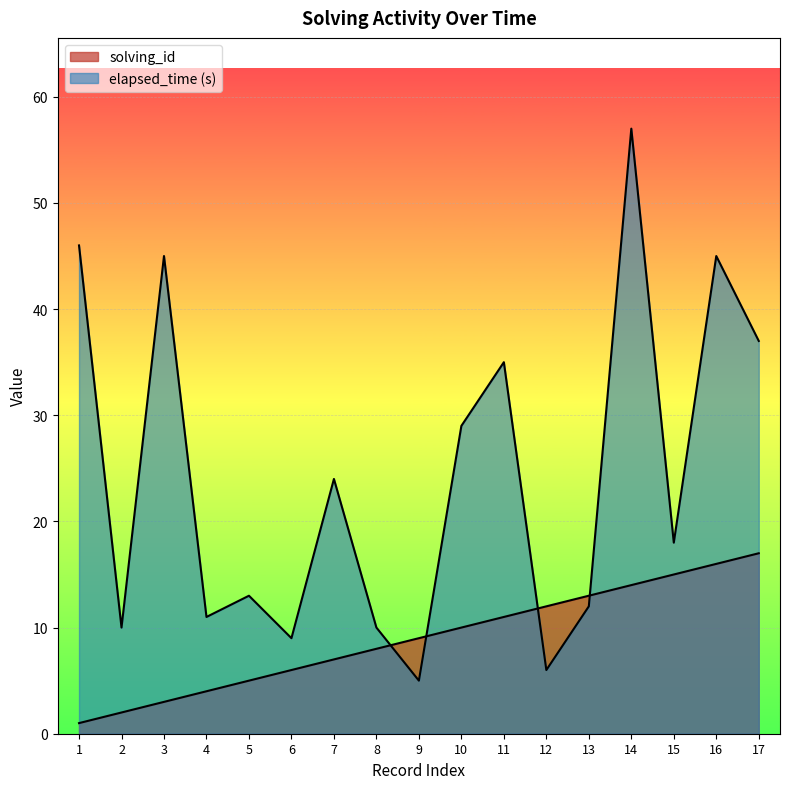

List the series in order of their peak value, lowest first.

solving_id, elapsed_time